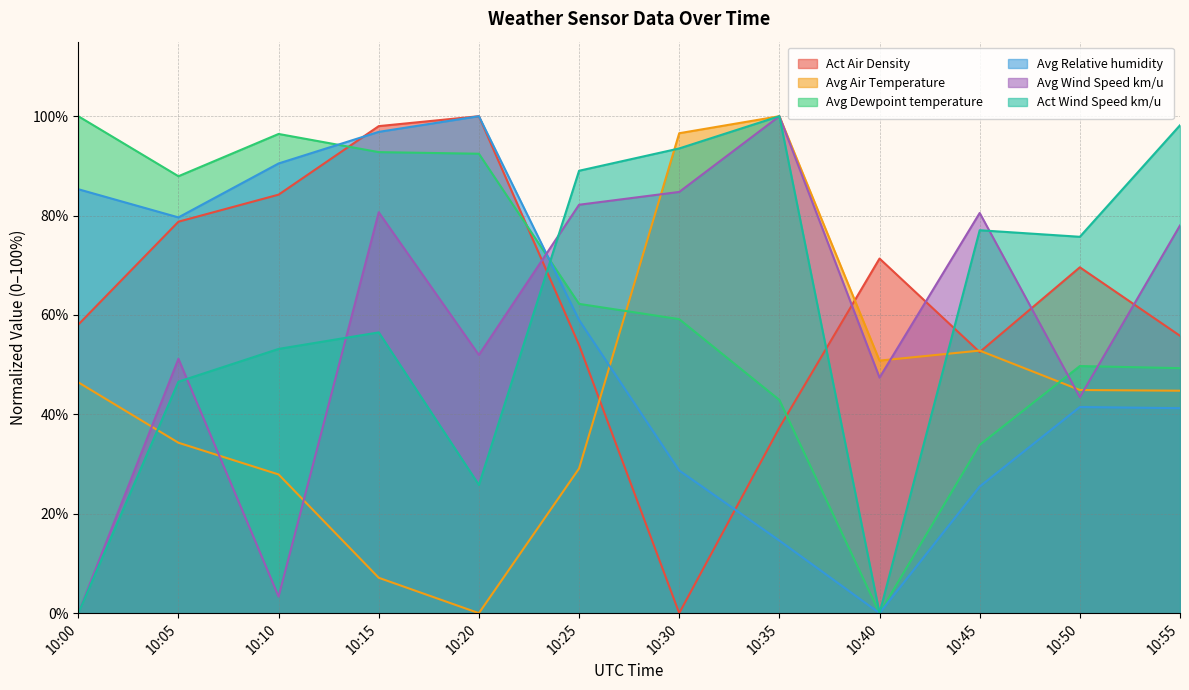

How many values in Avg Wind Speed km/u are above zero?

11